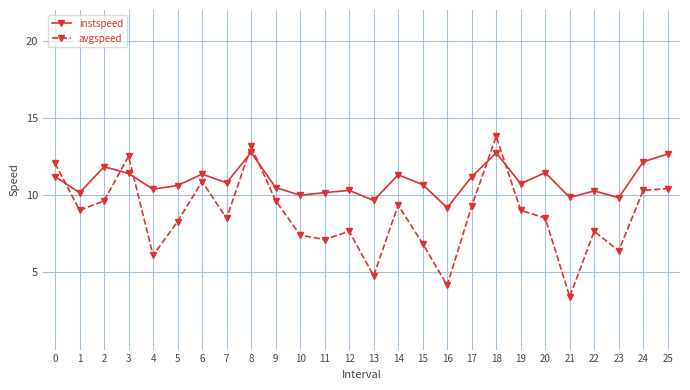

What is the value of the avgspeed point at the 26th from the left?

10.4